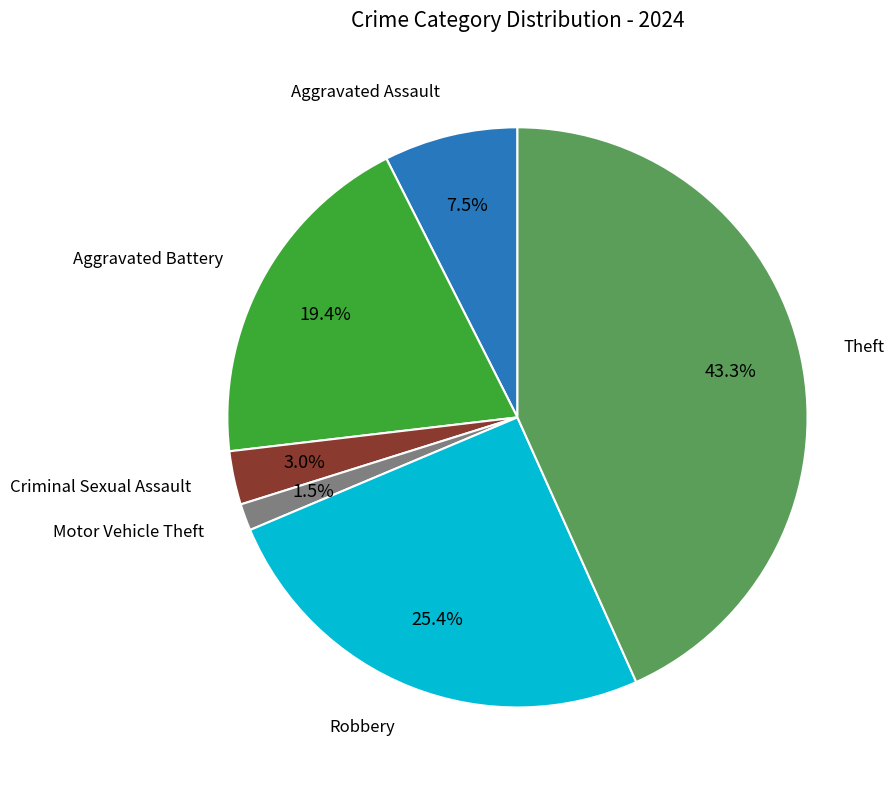

Does any single category account for the majority?

No